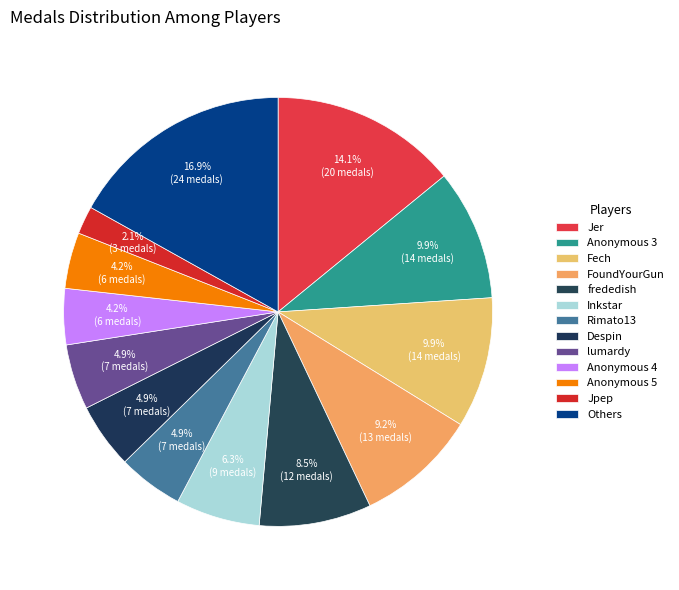

Count the number of slices in the pie.

13